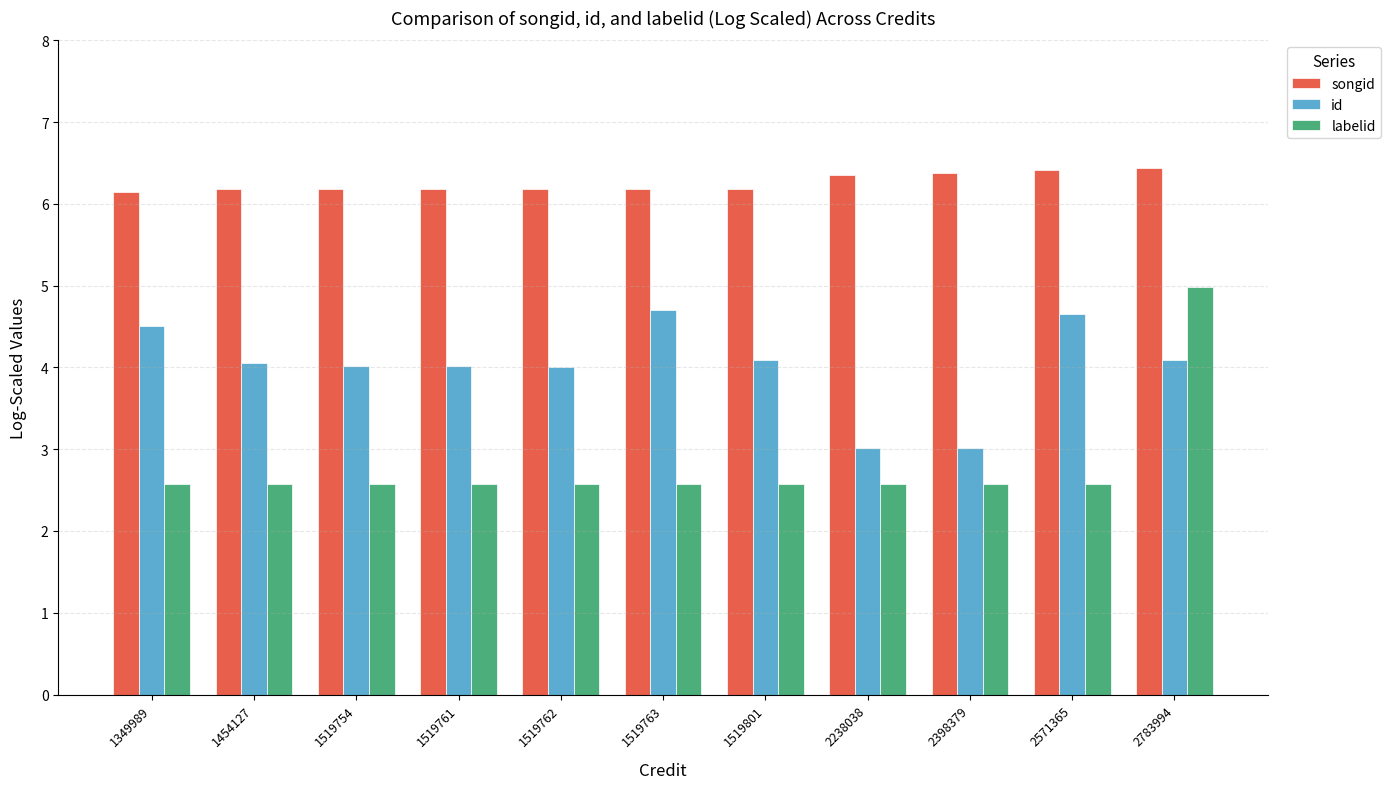

What is the value of the labelid bar at the 5th from the left?

2.6